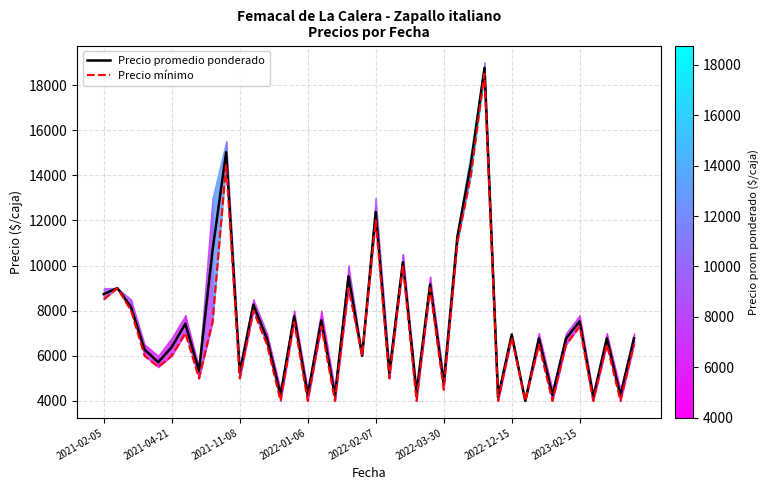

Reading right to left, transcribe all the data shown in this chart.

Precio promedio ponderado: 6774	4241	6772	4160	7527	6766	4250	6773	4000	6935	4162	18759	14500	11250	4769	9162	4357	10146	5230	12372	6000	9516	4231	7567	4265	7750	4269	6762	8267	5250	15023	10686	5333	7421	6389	5714	6273	8158	9000	8733
Precio mínimo: 6500	4000	6500	4000	7300	6500	4000	6500	4000	6800	4000	18500	14000	11000	4500	9000	4000	10000	5000	12000	6000	9000	4000	7300	4000	7500	4000	6500	8000	5000	14500	7500	5000	7000	6000	5500	6000	8000	9000	8500